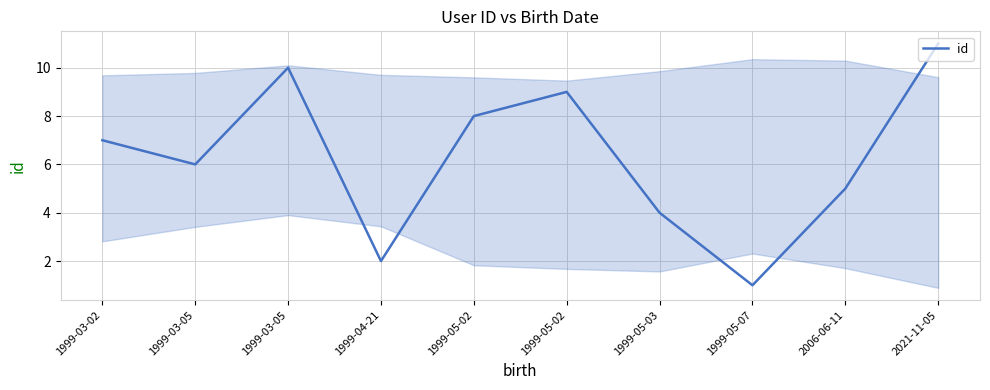

The value at 1999-05-02 is 8. True or false?

True